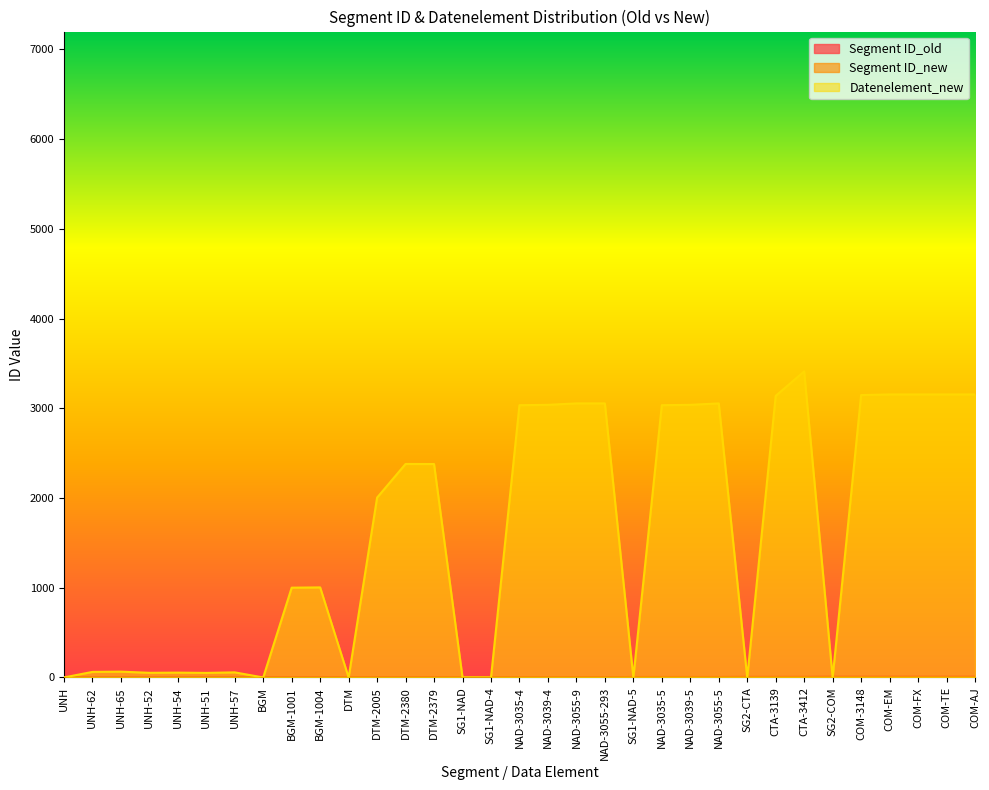

True or false: Segment ID_new and Datenelement_new cross at least once.

True